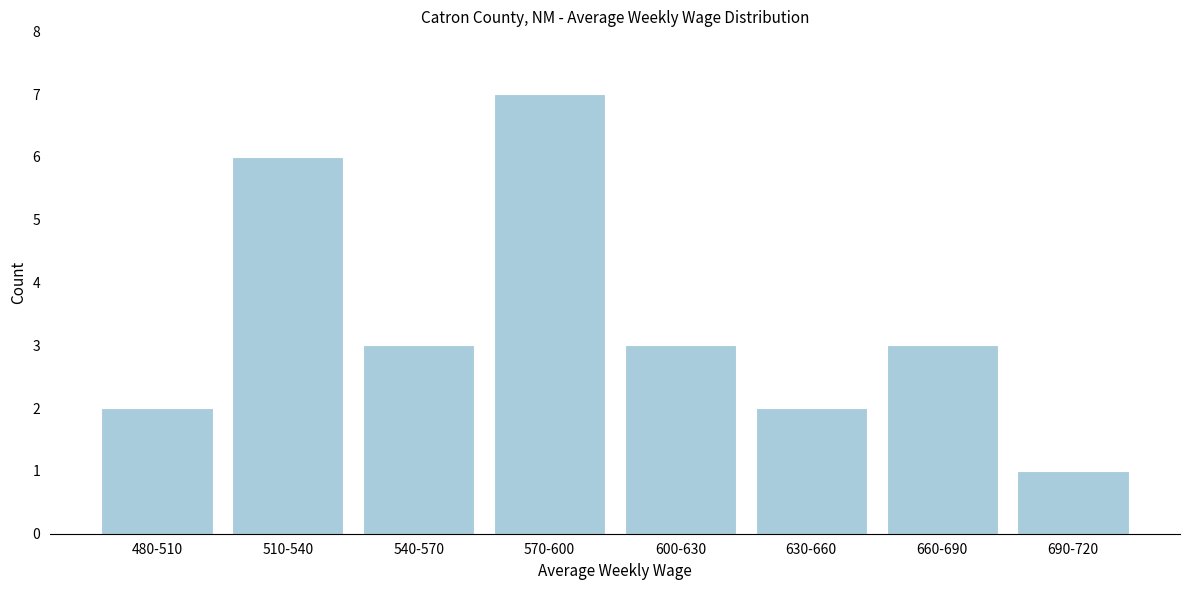

Reading right to left, list all the values displayed in this chart.

690-720=1	660-690=3	630-660=2	600-630=3	570-600=7	540-570=3	510-540=6	480-510=2